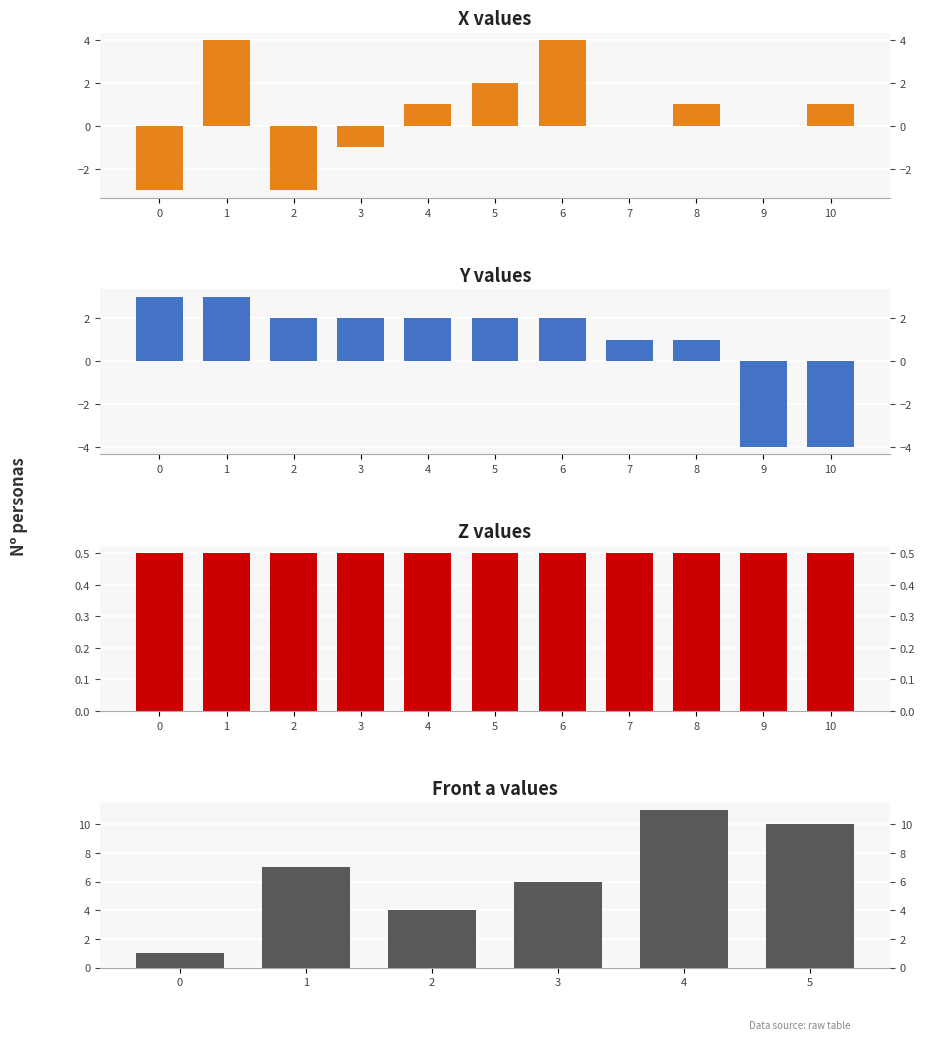

Is it true that X equals 1 at 8?

True